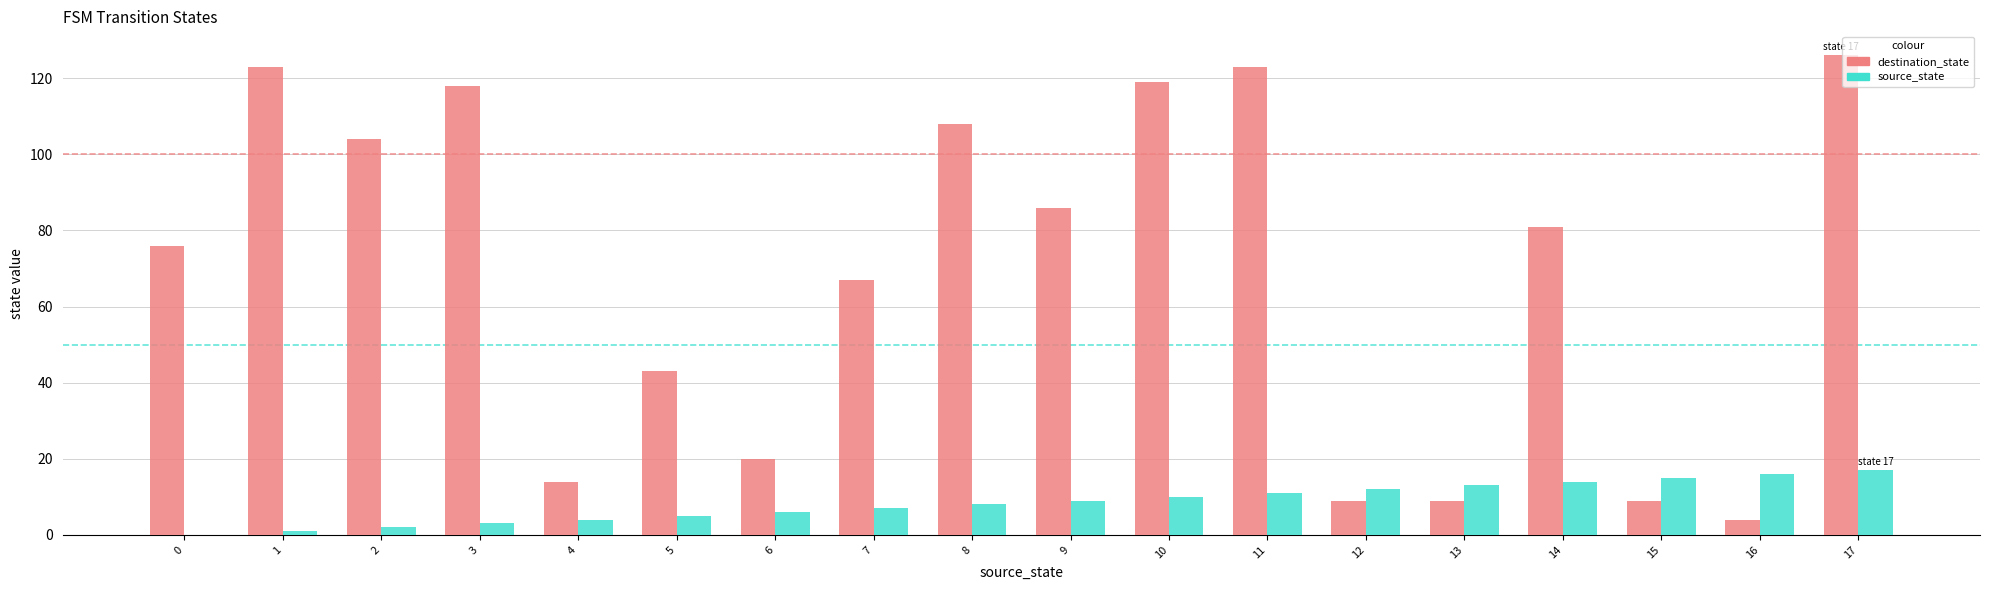

At which label is destination_state closest to 65?

7